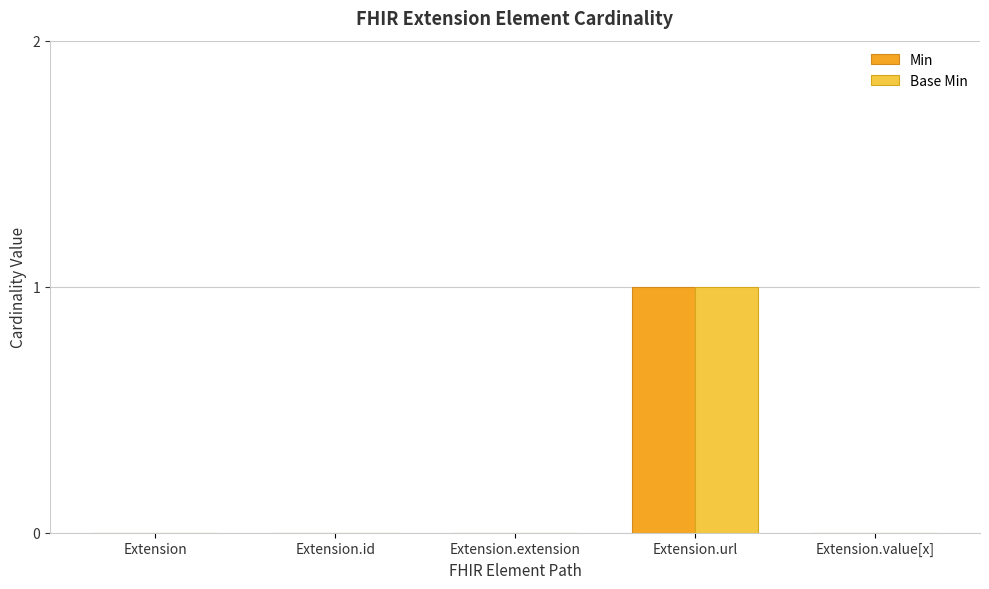

At which label does Min reach its peak?

Extension.url